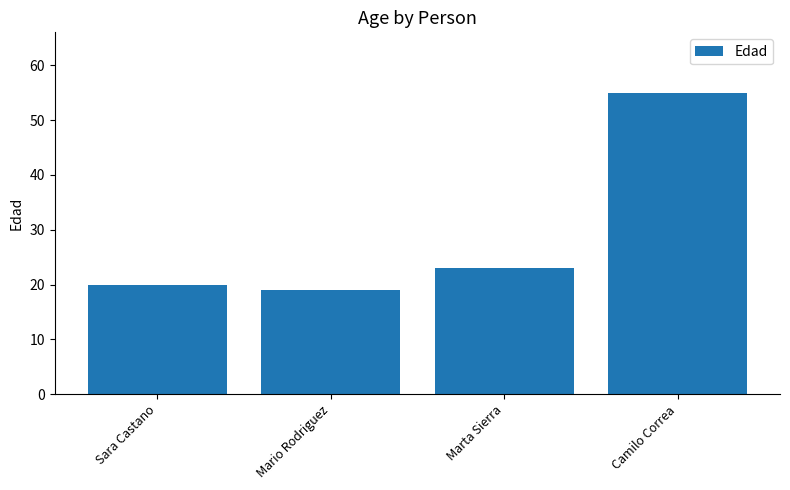

Rank the categories by value from highest to lowest.

Camilo Correa, Marta Sierra, Sara Castano, Mario Rodriguez